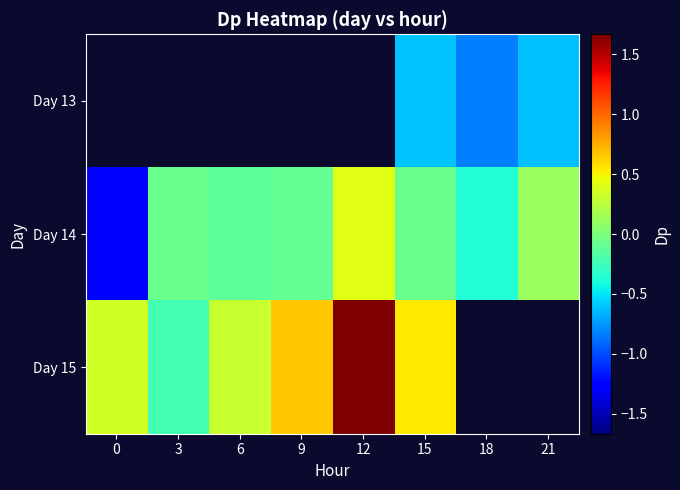

Read the Day 14 value at 9.

-0.1